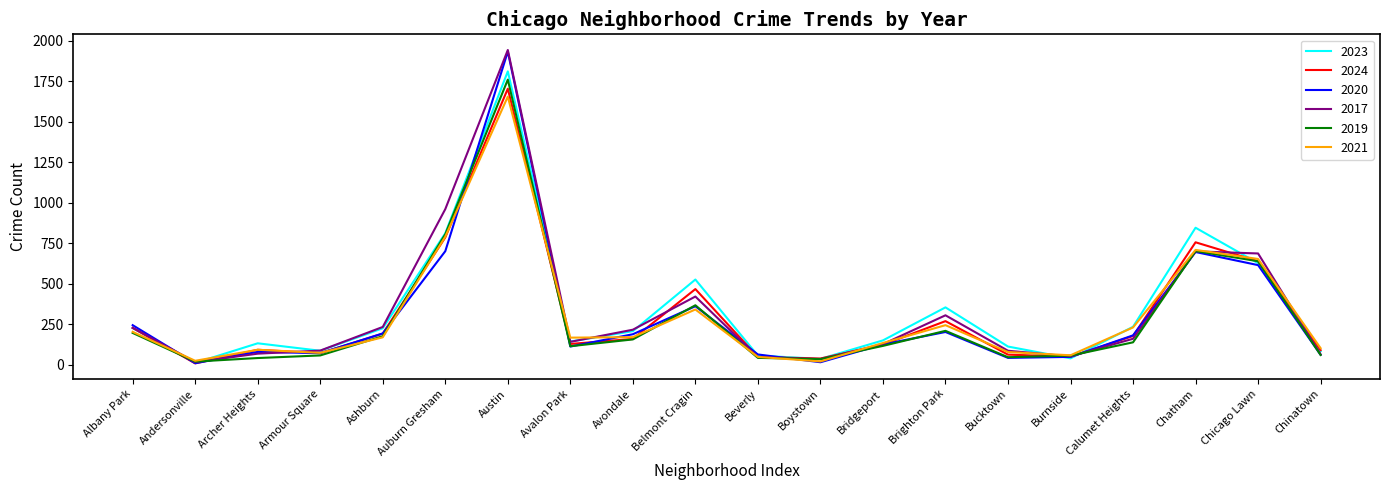

How many lines are shown in the chart?

6